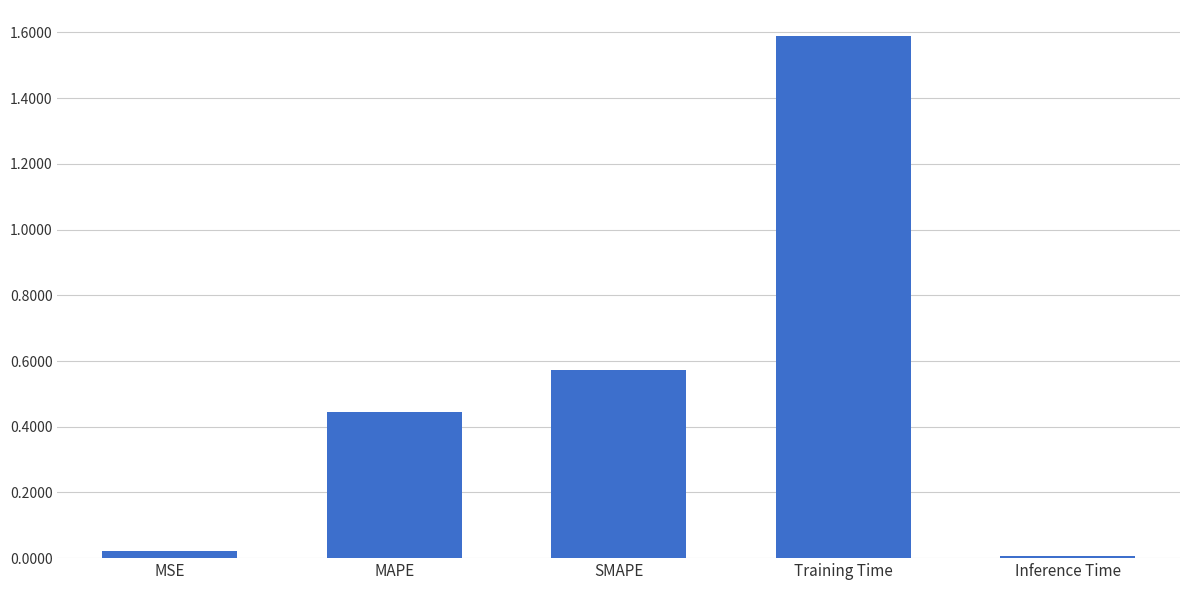

What is the label of the 1st bar from the left?

MSE